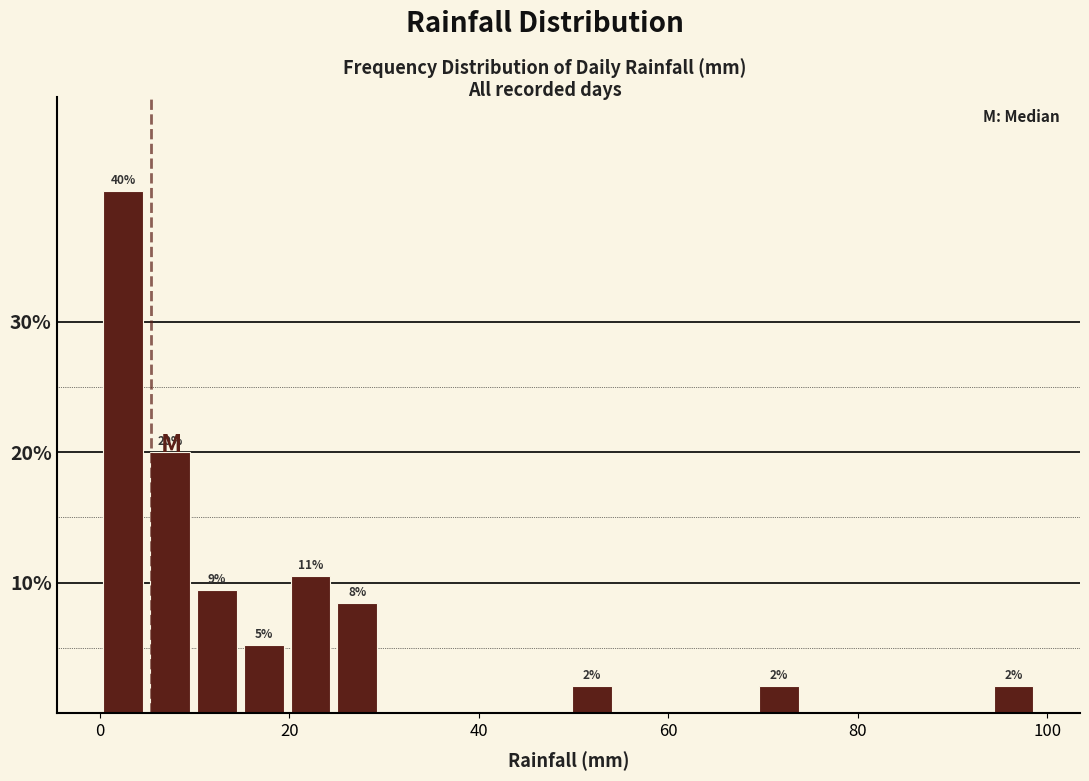

Read against the x-axis, roughly where is the centre of the tallest bar?

2